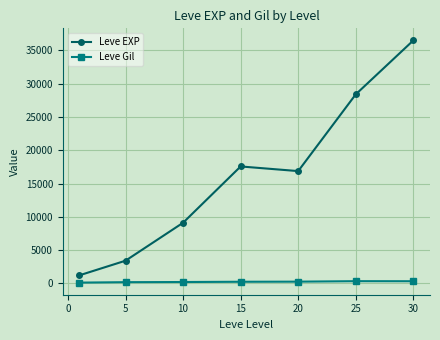

Rank the series by their average value, from lowest to highest.

Leve Gil, Leve EXP